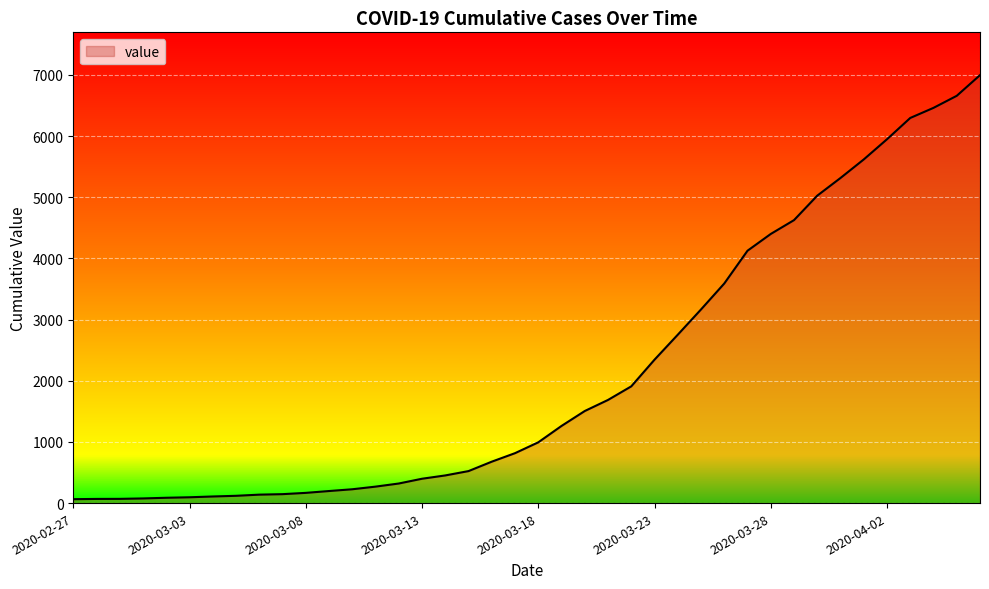

What is the difference between the second highest and second lowest values?

6589